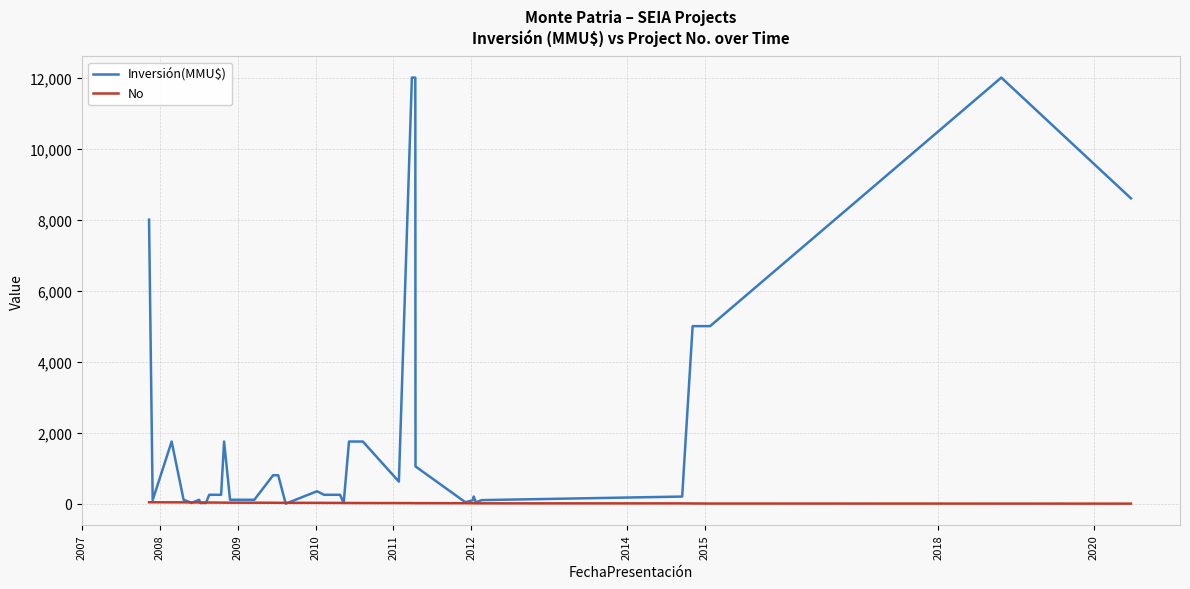

What is the highest value of the Inversión(MMU$) series?

12000